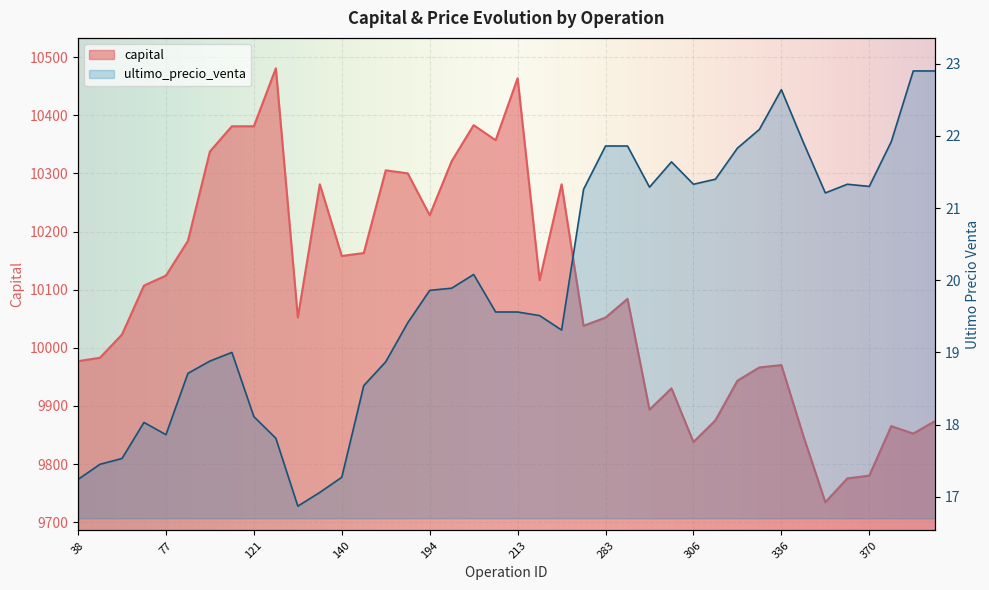

What is the approximate value of capital at 165?

10163.1